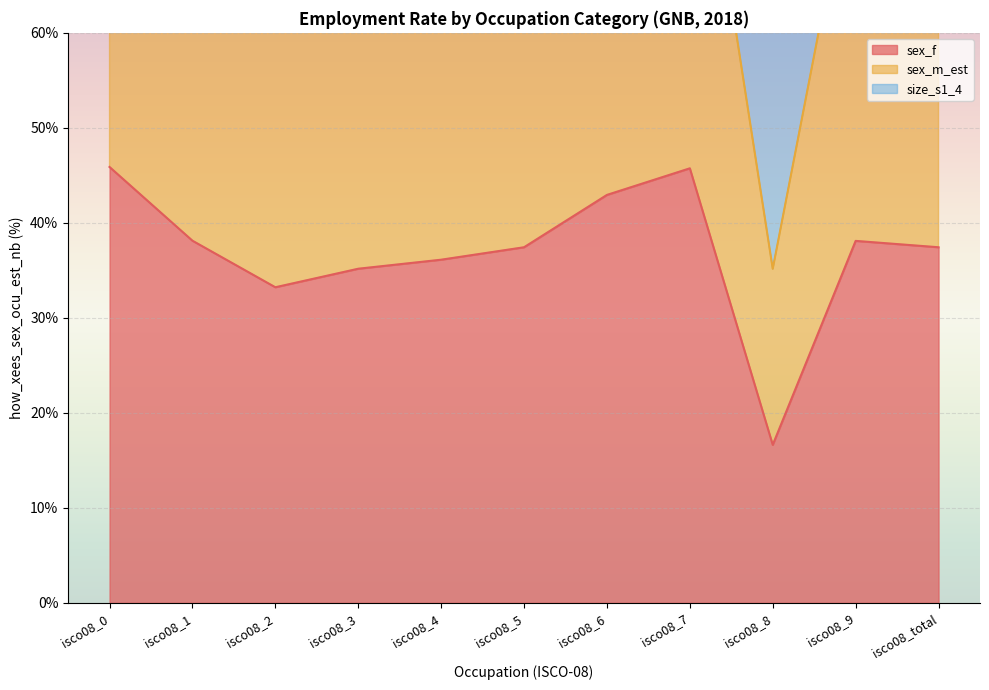

Reading right to left, what are all the values shown in this chart?

sex_f: isco08_total=37.4	isco08_9=38.1	isco08_8=16.6	isco08_7=45.7	isco08_6=42.9	isco08_5=37.4	isco08_4=36.1	isco08_3=35.2	isco08_2=33.2	isco08_1=38.1	isco08_0=45.9
sex_m_est: isco08_total=76.6	isco08_9=80.2	isco08_8=35.2	isco08_7=91.5	isco08_6=91.0	isco08_5=73.7	isco08_4=70.6	isco08_3=72.5	isco08_2=68.2	isco08_1=80.8	isco08_0=95.3